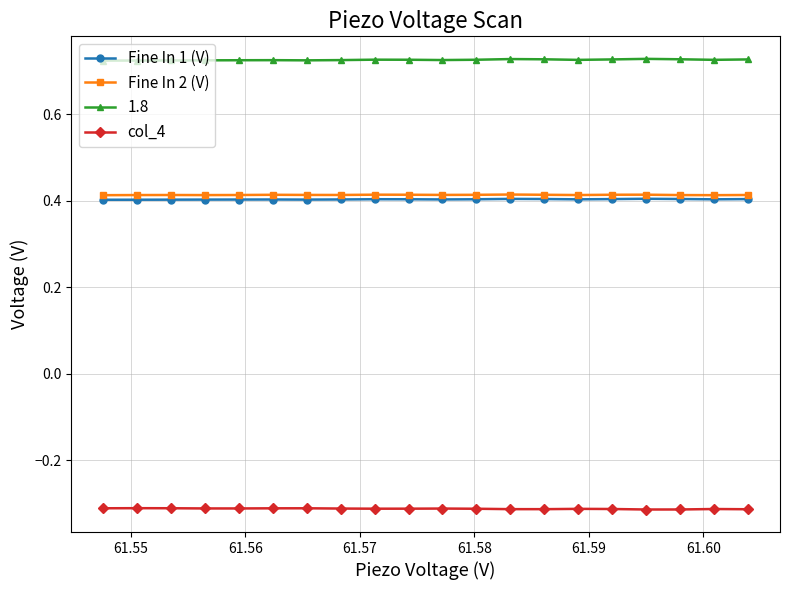

Does the chart have visible grid lines?

Yes